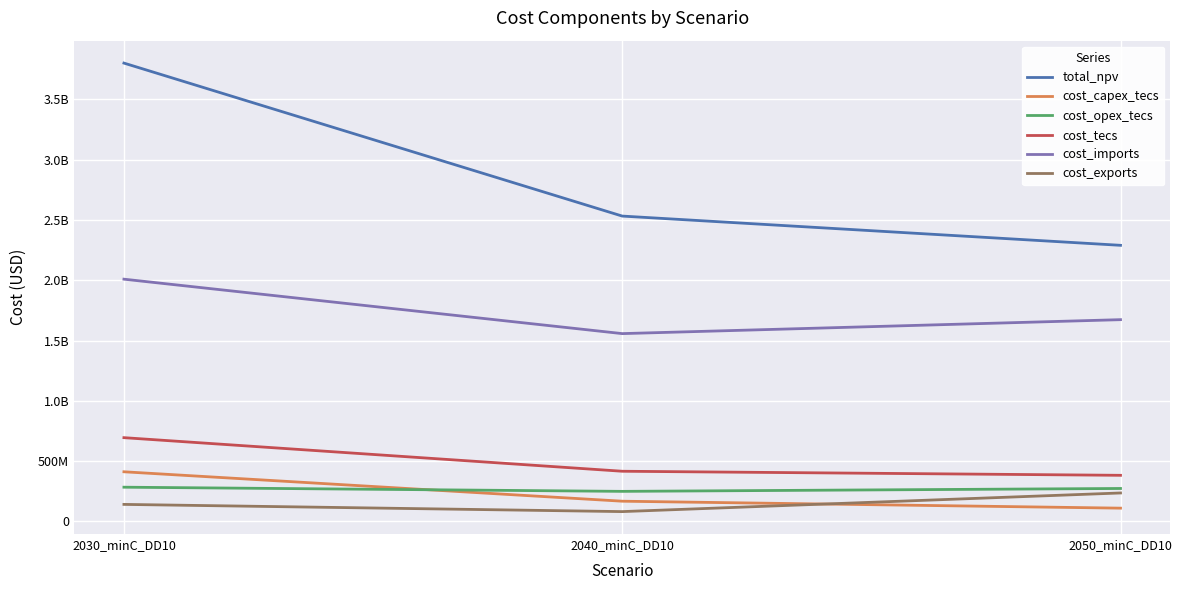

What are all the series names shown in the legend?

total_npv, cost_capex_tecs, cost_opex_tecs, cost_tecs, cost_imports, cost_exports